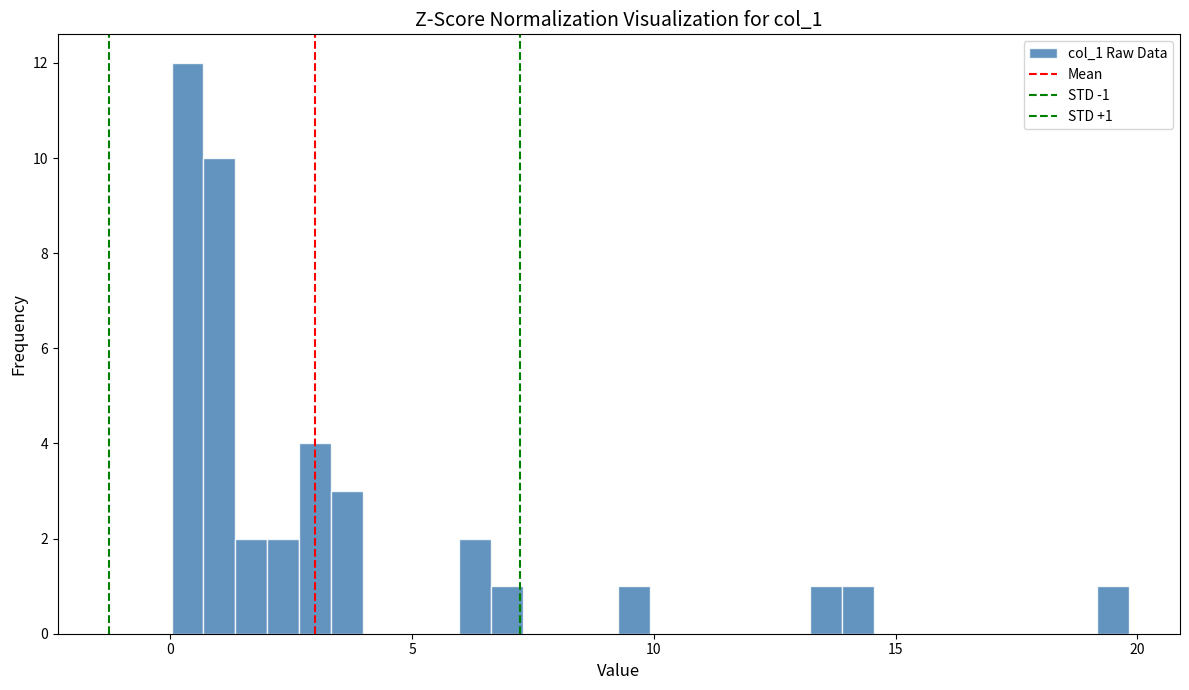

Read against the x-axis, roughly where is the centre of the tallest bar?

0.5